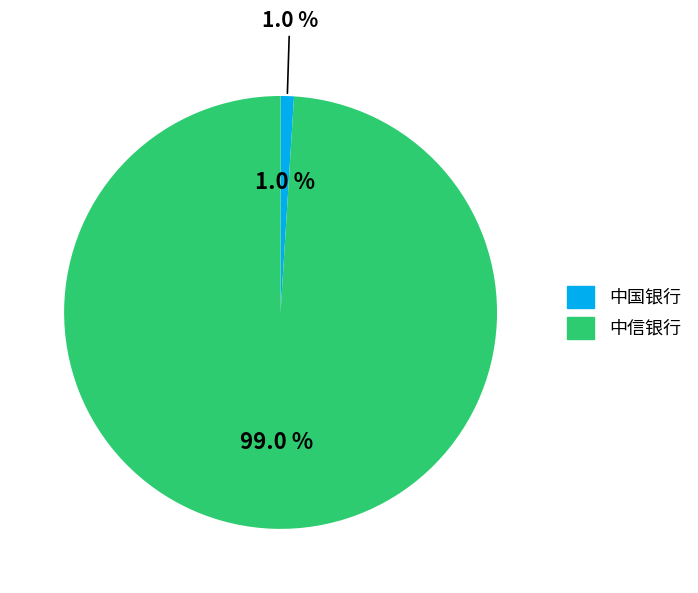

To the nearest percent, what percentage of the pie is 中国银行?

1%